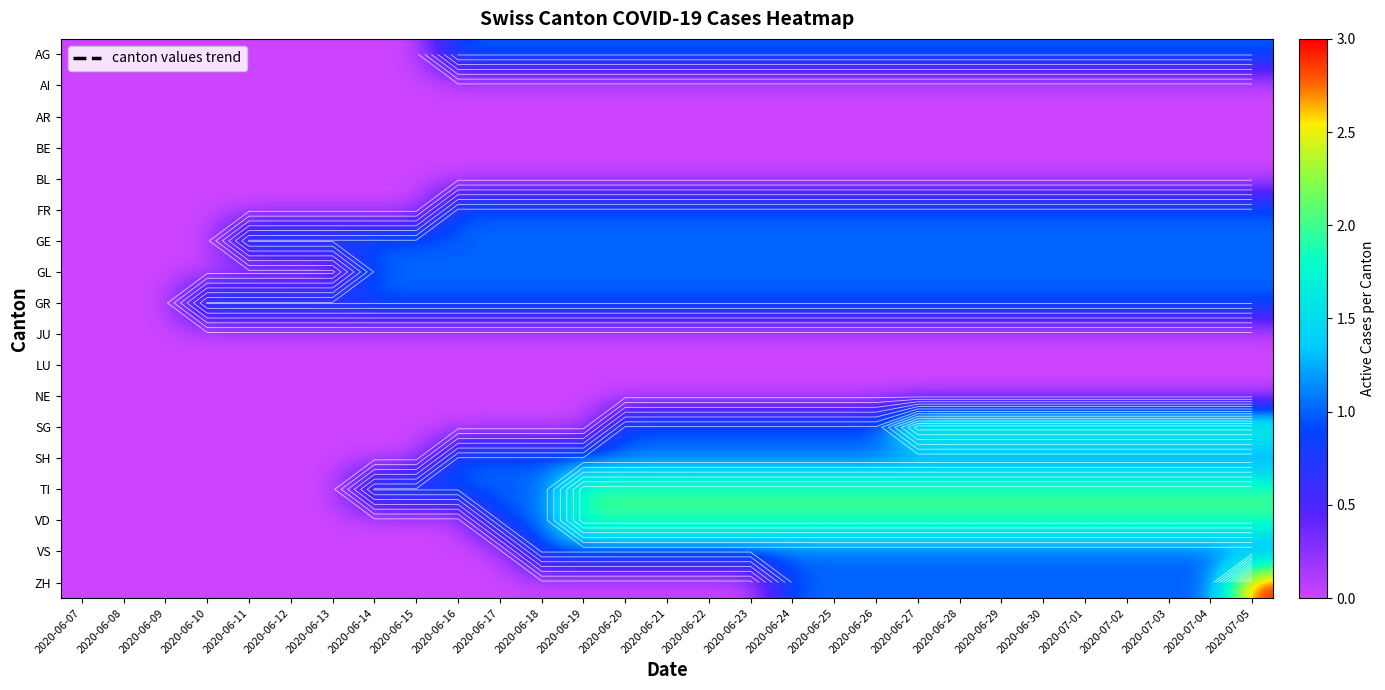

True or false: VD has a value of 0 at 2020-06-14.

True